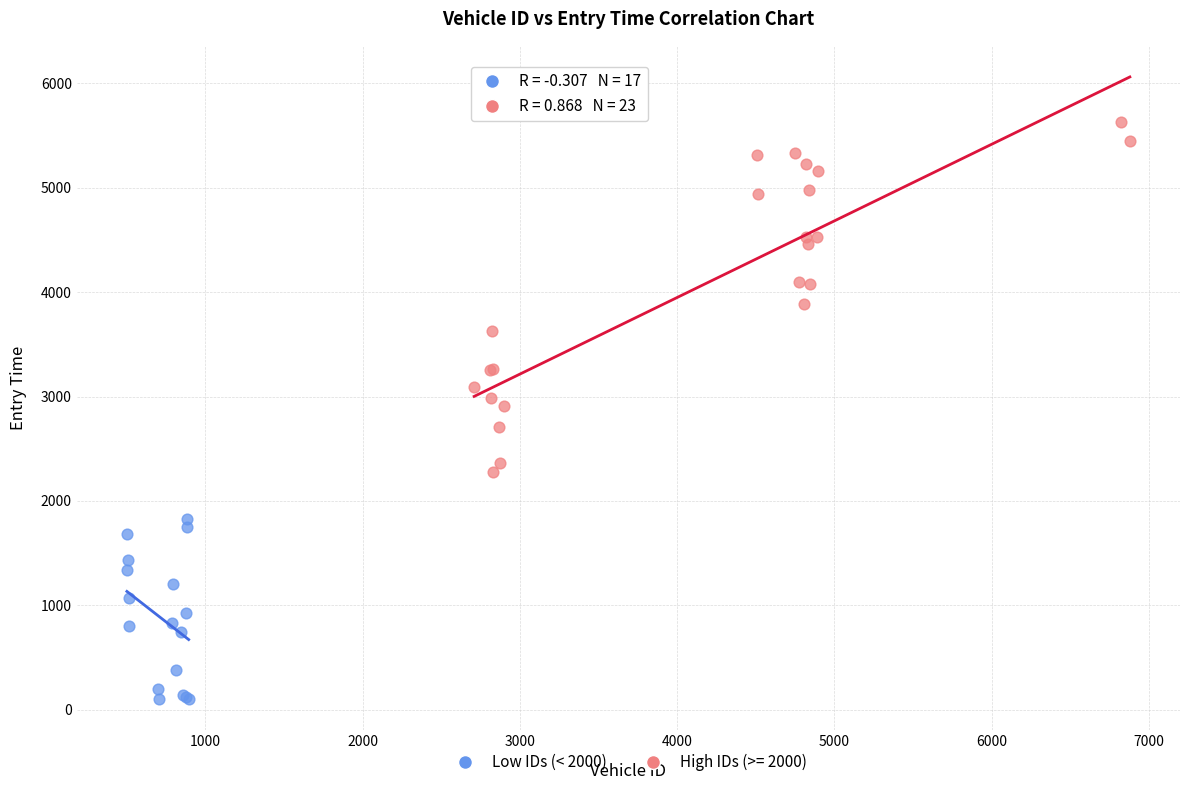

Which series has the largest Y range (max minus min)?

High IDs (>= 2000)